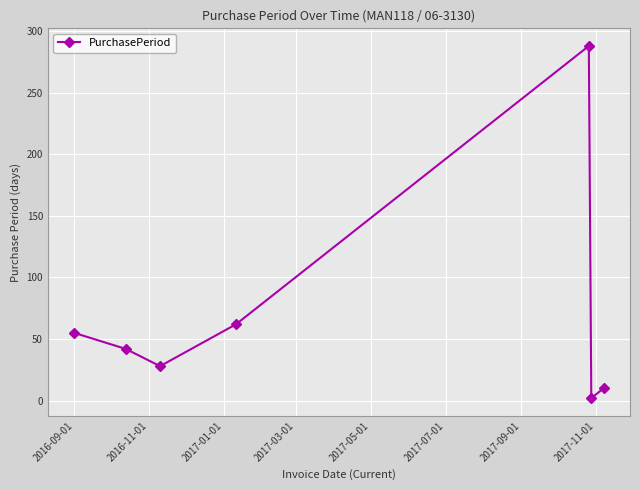

What is the difference between the maximum and minimum values?

286